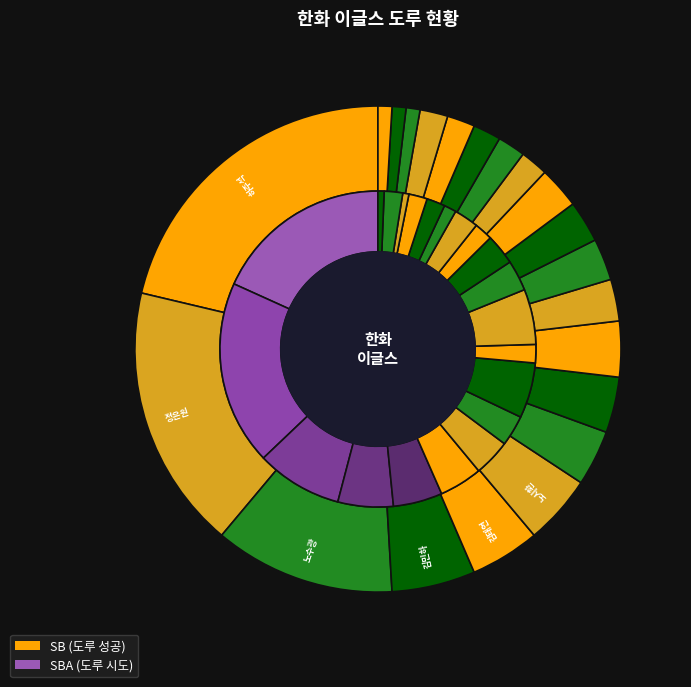

Does 김태연 represent more than half of the total?

No